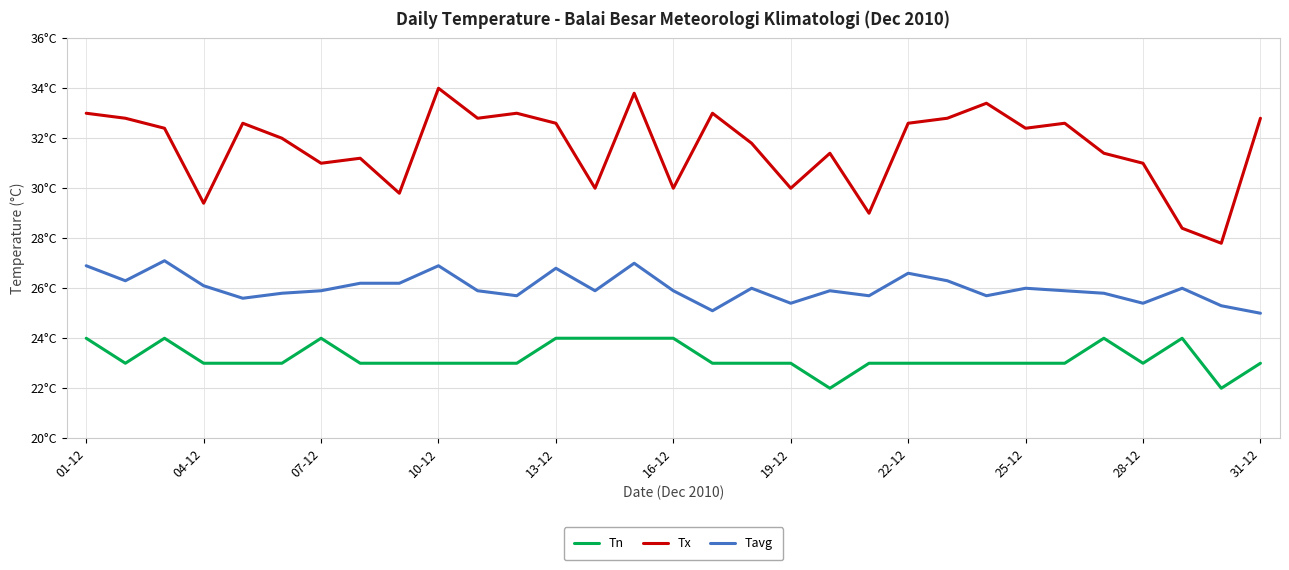

What are all the series names shown in the legend?

Tn, Tx, Tavg